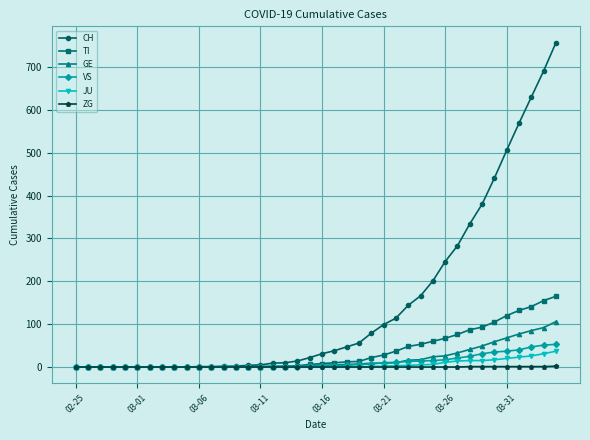

Which series has the largest range (max minus min)?

CH